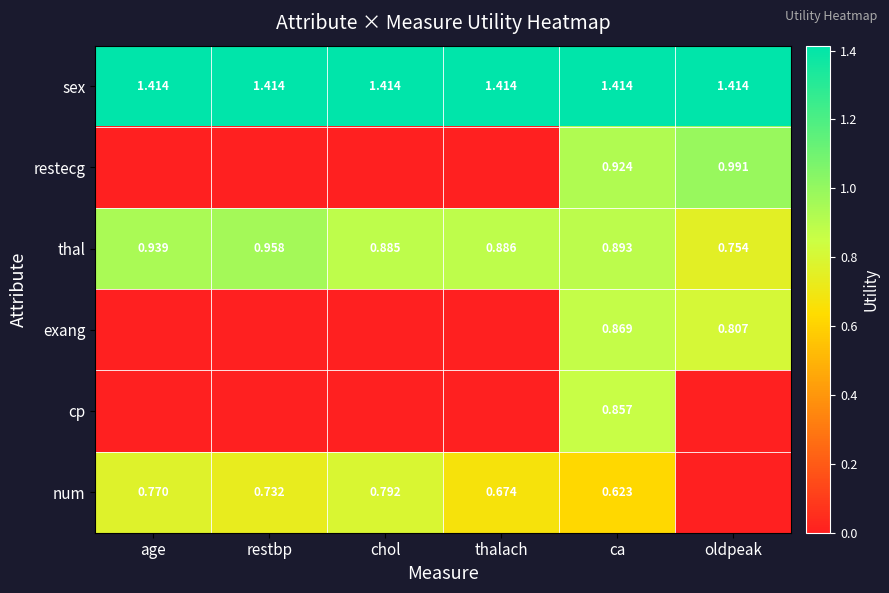

What is the difference between the highest and lowest values at chol?

1.4